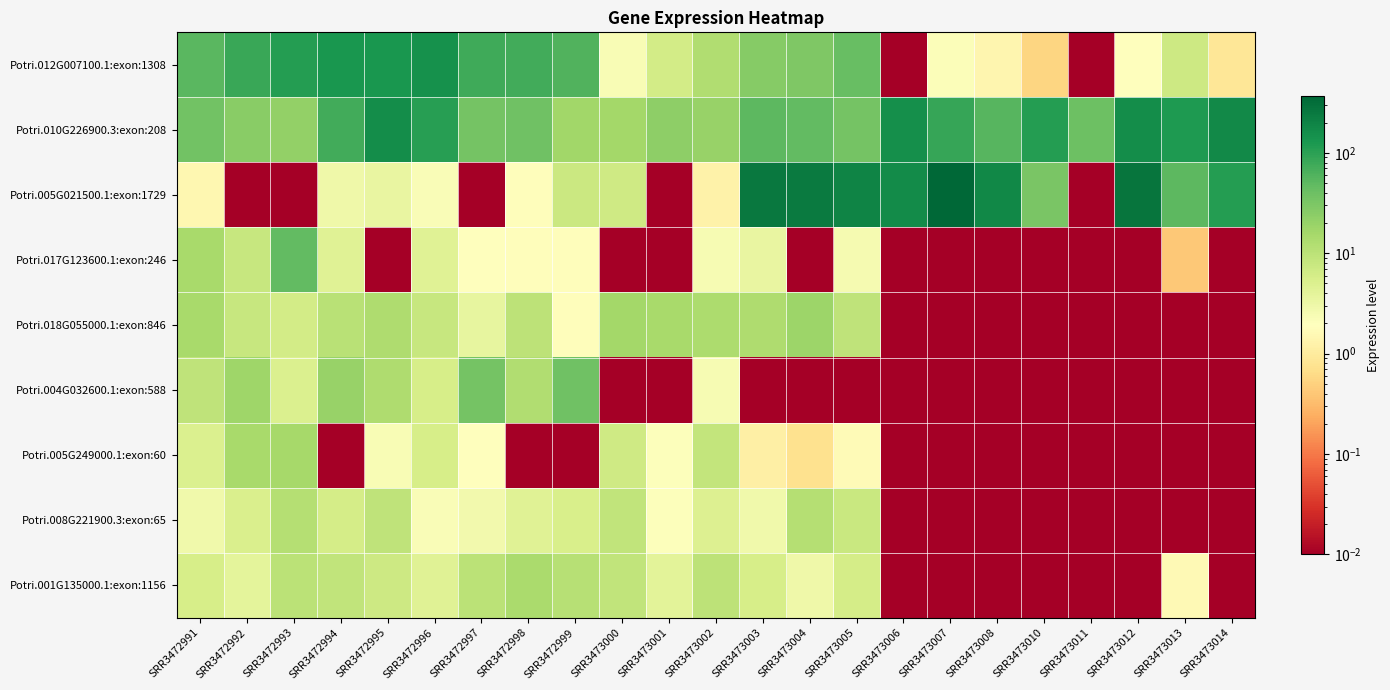

Rank the series by their maximum value, from lowest to highest.

Potri.008G221900.3:exon:65, Potri.001G135000.1:exon:1156, Potri.005G249000.1:exon:60, Potri.018G055000.1:exon:846, Potri.004G032600.1:exon:588, Potri.017G123600.1:exon:246, Potri.012G007100.1:exon:1308, Potri.010G226900.3:exon:208, Potri.005G021500.1:exon:1729